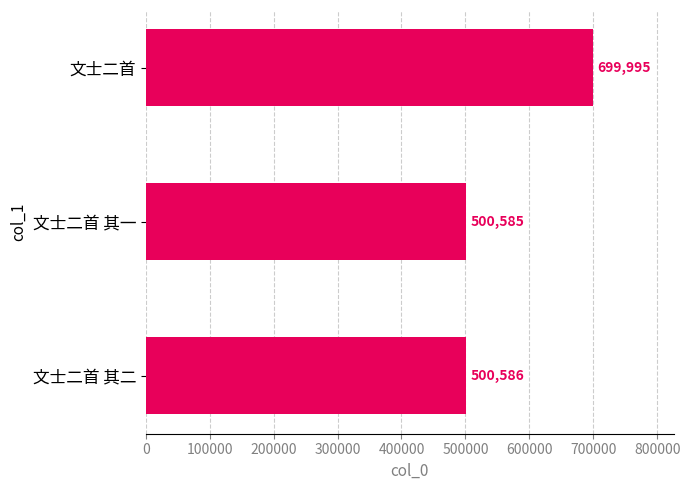

Are the bars horizontal?

Yes